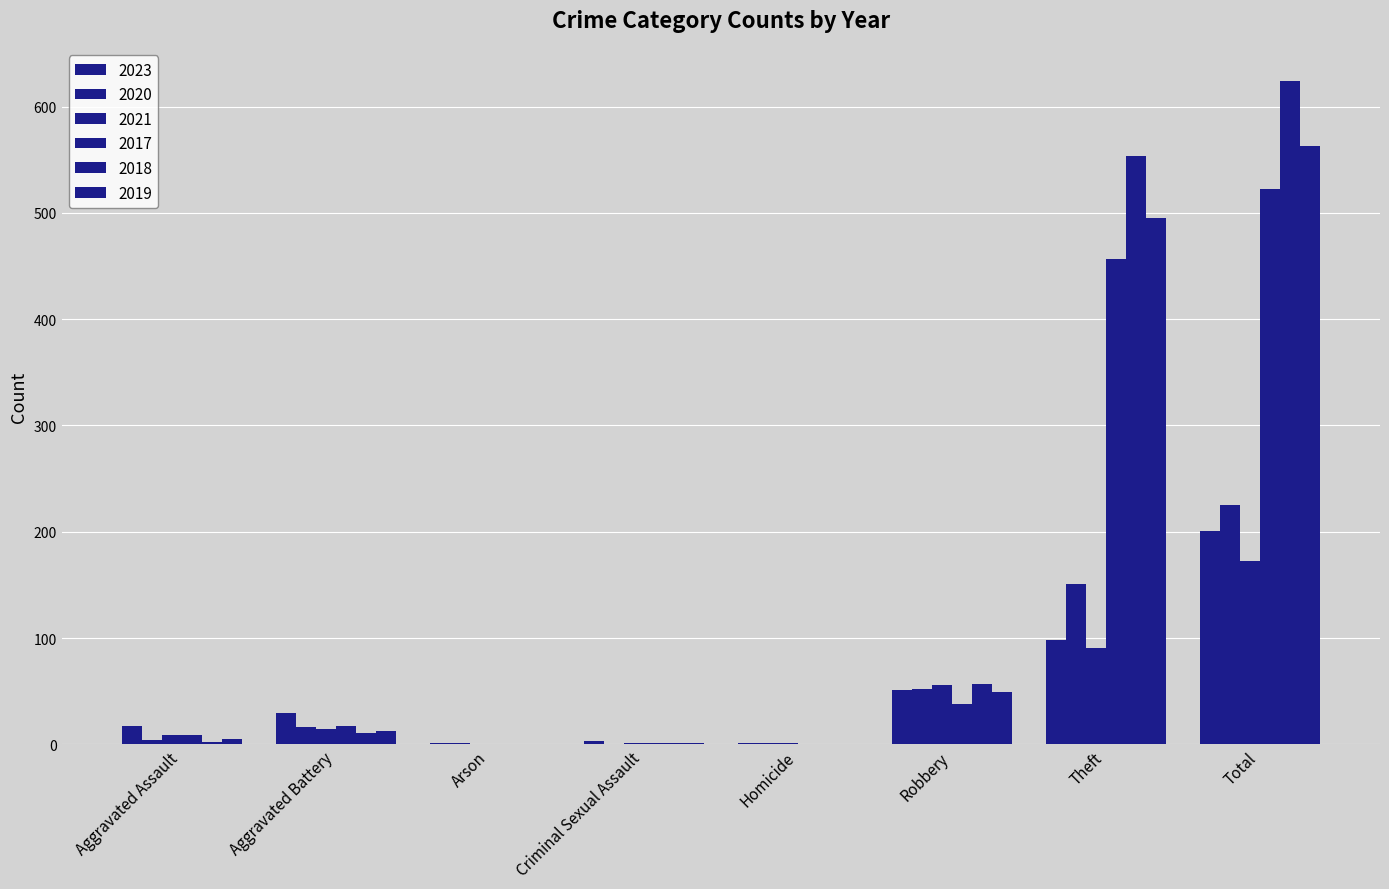

How many data points does each series have?

8